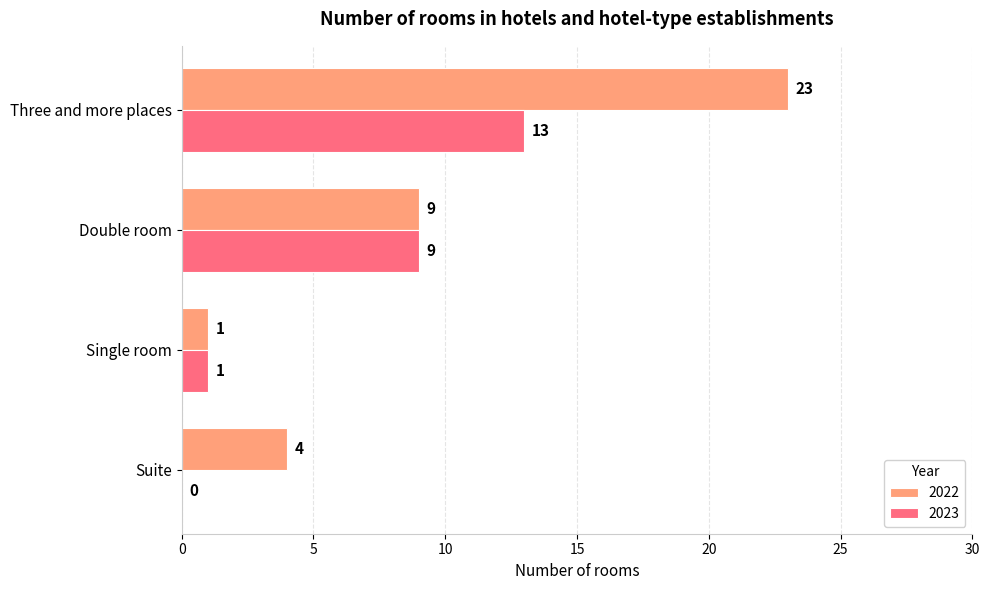

The 2023 series shows 18 at Three and more places. True or false?

False